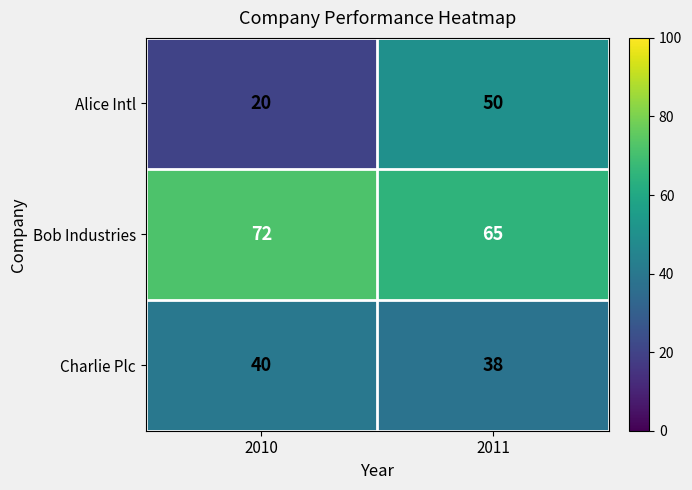

Which series has the largest total across all categories?

Bob Industries